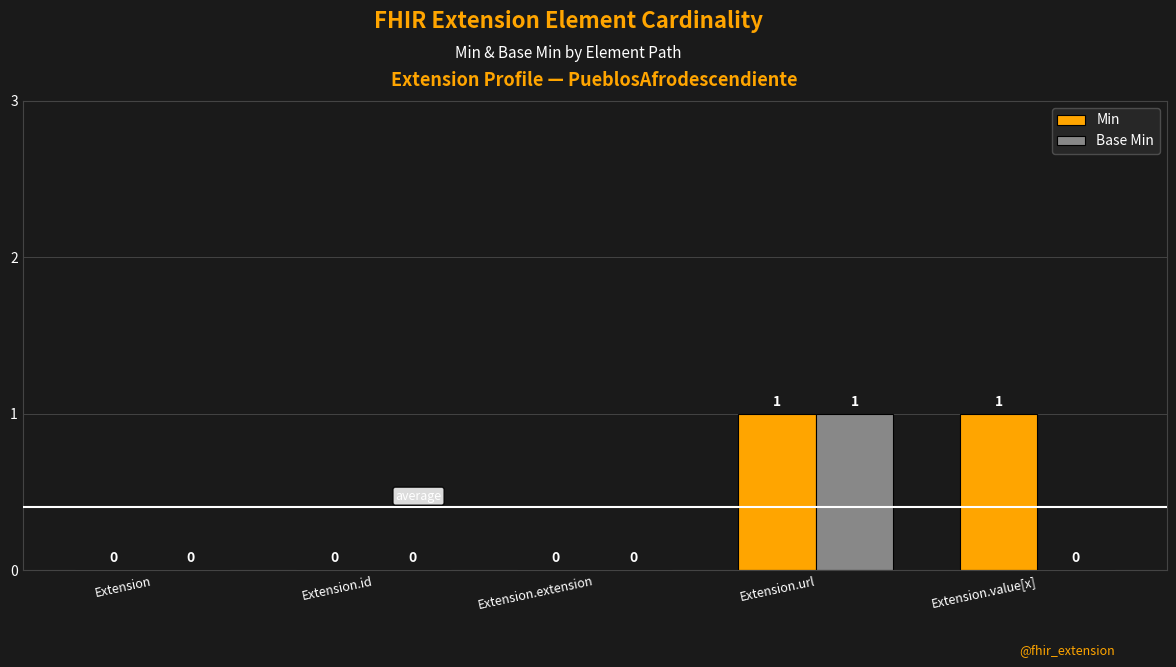

The Min series shows 0 at Extension. True or false?

True